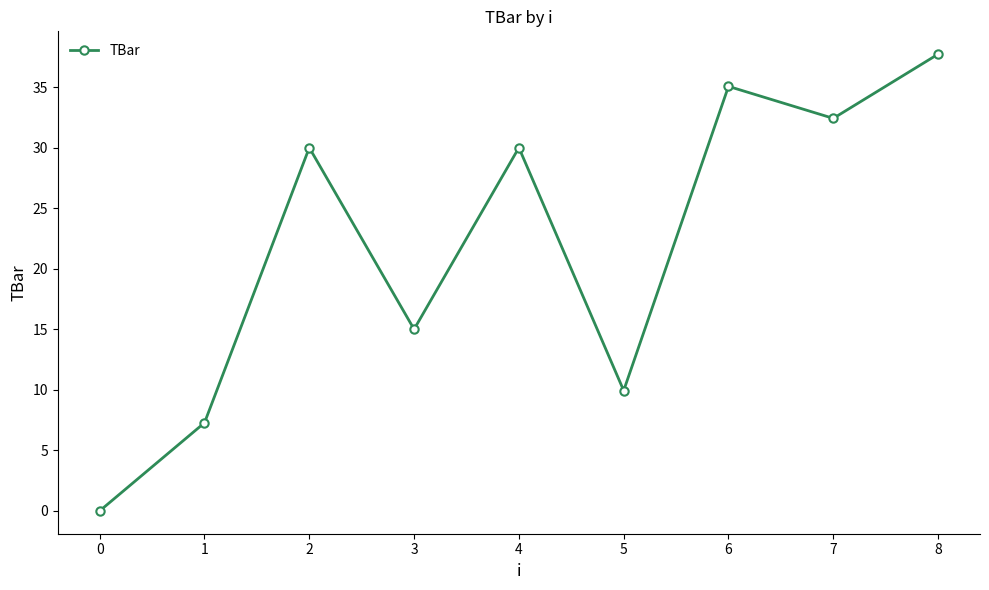

Reading left to right, transcribe all the data shown in this chart.

0.0	7.3	30.0	15.0	30.0	9.9	35.1	32.4	37.7